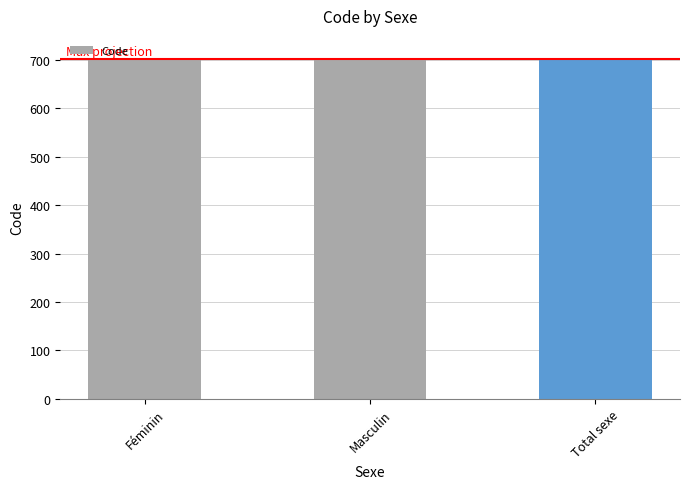

What is the minimum value shown in the chart?

701